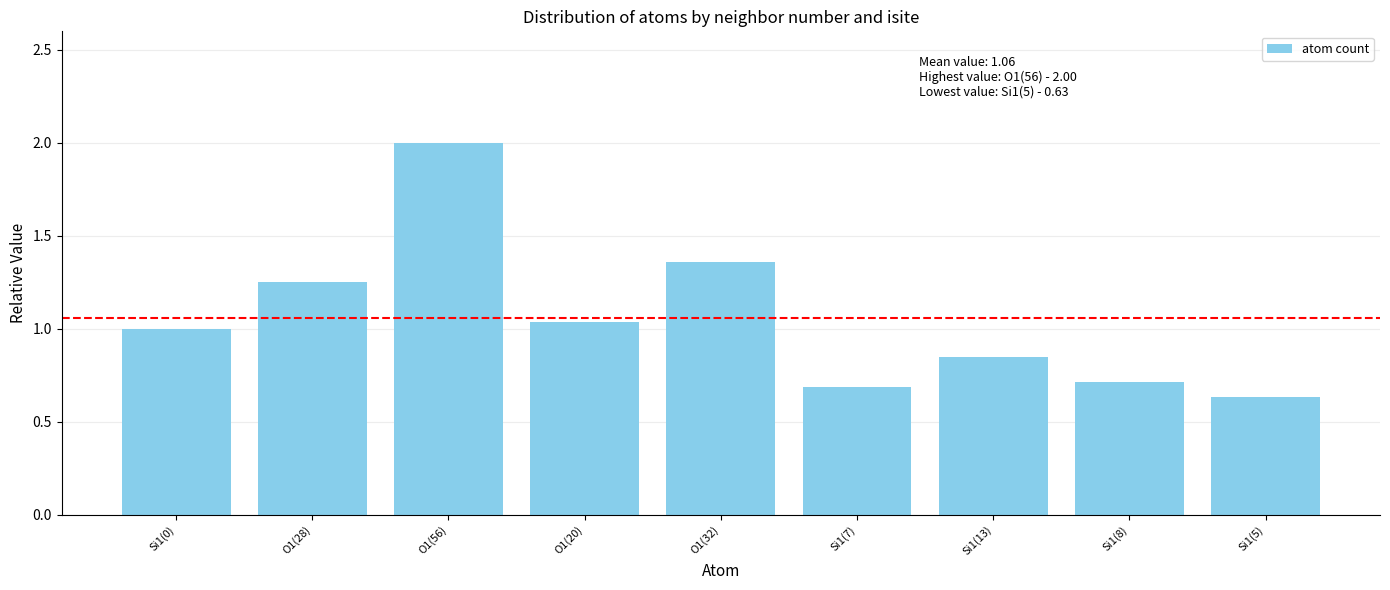

What is the difference between the values at O1(28) and O1(20)?

0.2